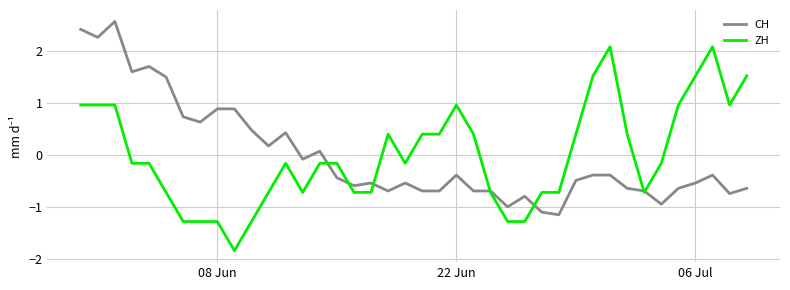

Rank the series by their maximum value, from lowest to highest.

ZH, CH